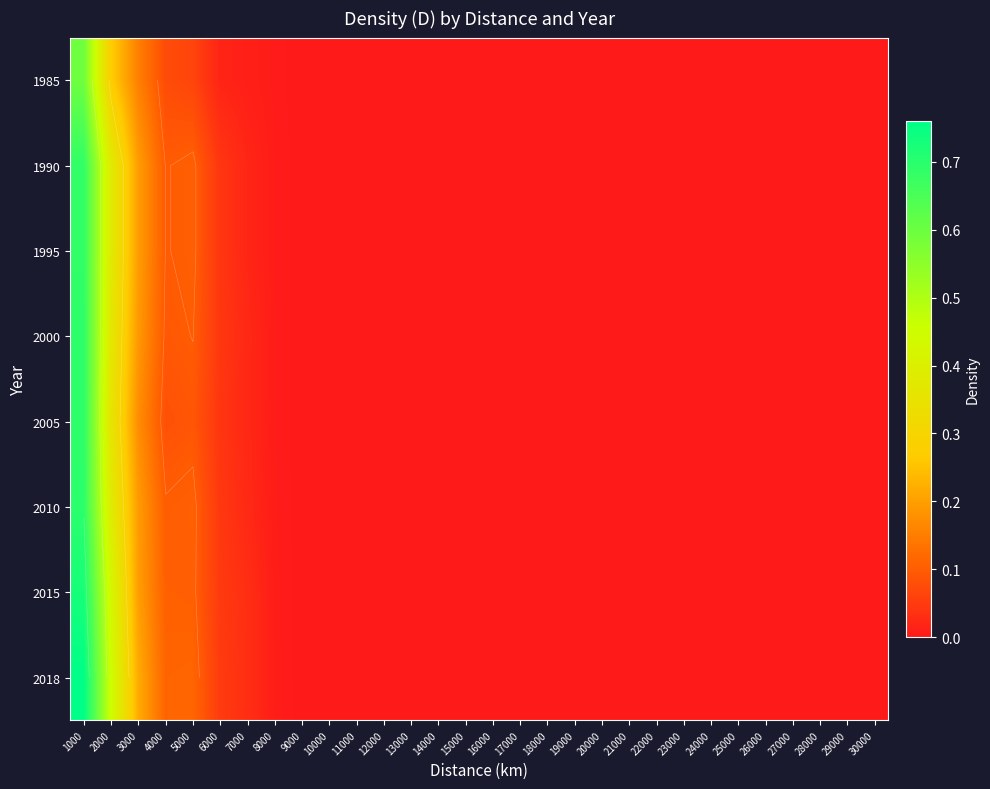

What is the maximum value shown in the chart?

0.8